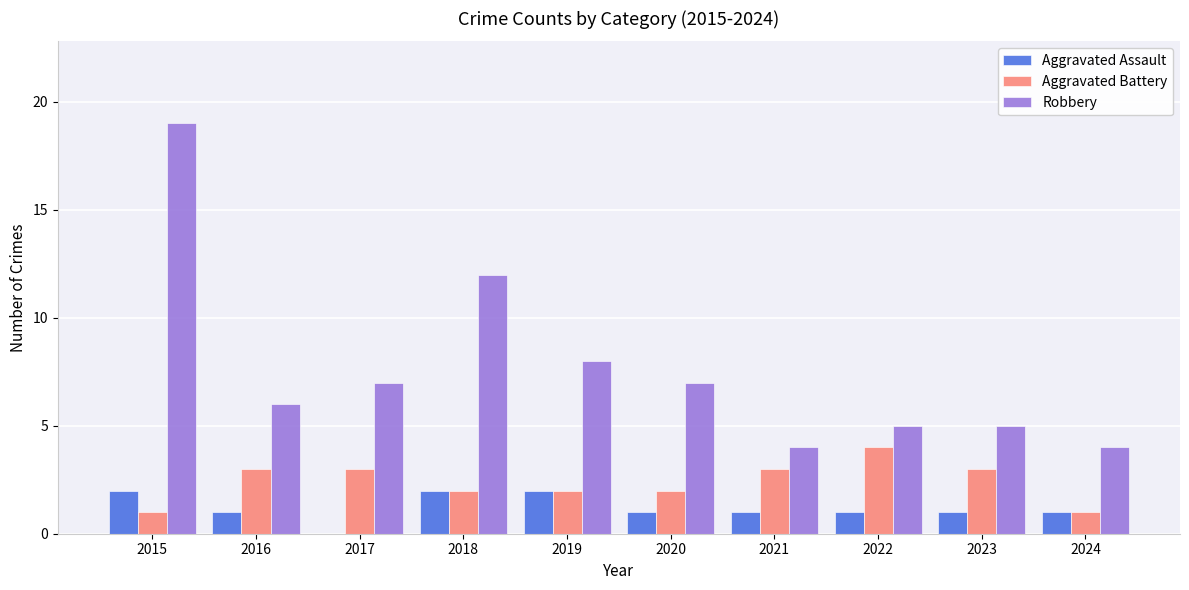

Between 2019 and 2024, which series saw the biggest shift?

Robbery